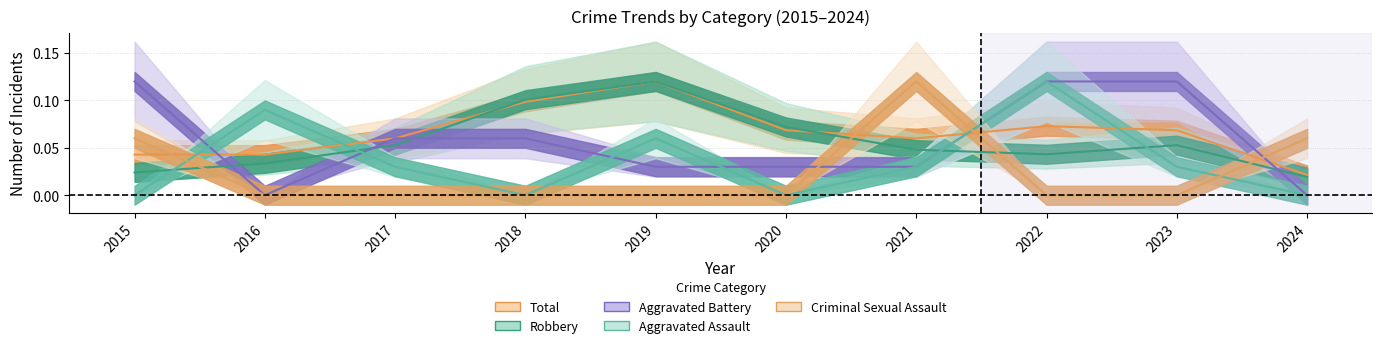

True or false: Total and Robbery cross at least once.

True